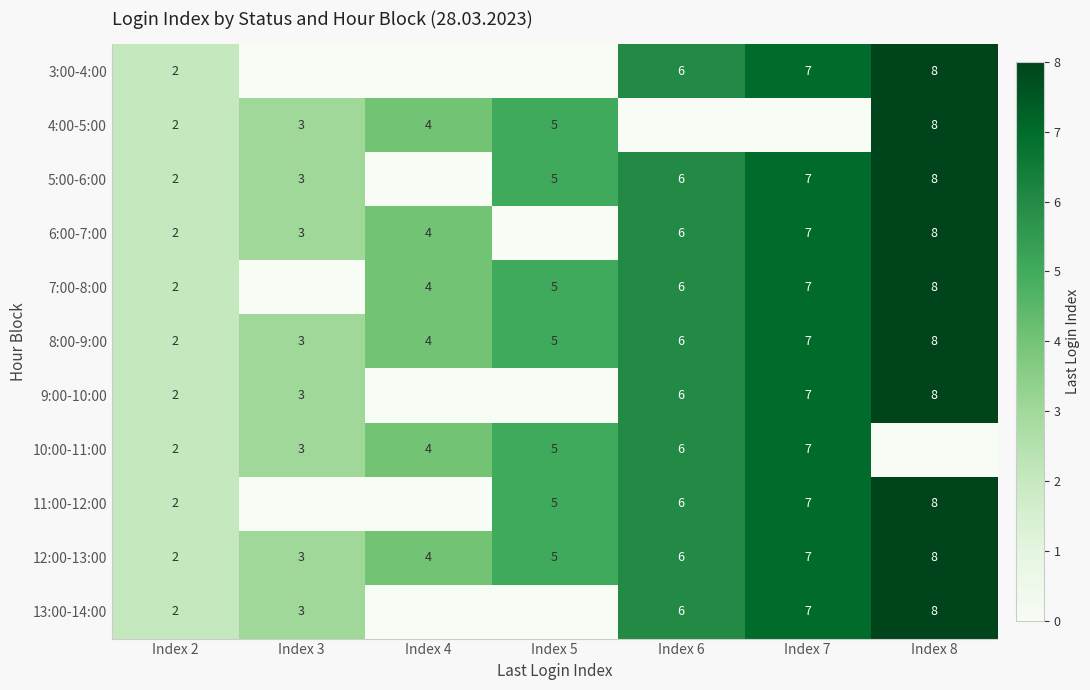

List the labels in order of 8:00-9:00 value, largest first.

Index 8, Index 7, Index 6, Index 5, Index 4, Index 3, Index 2